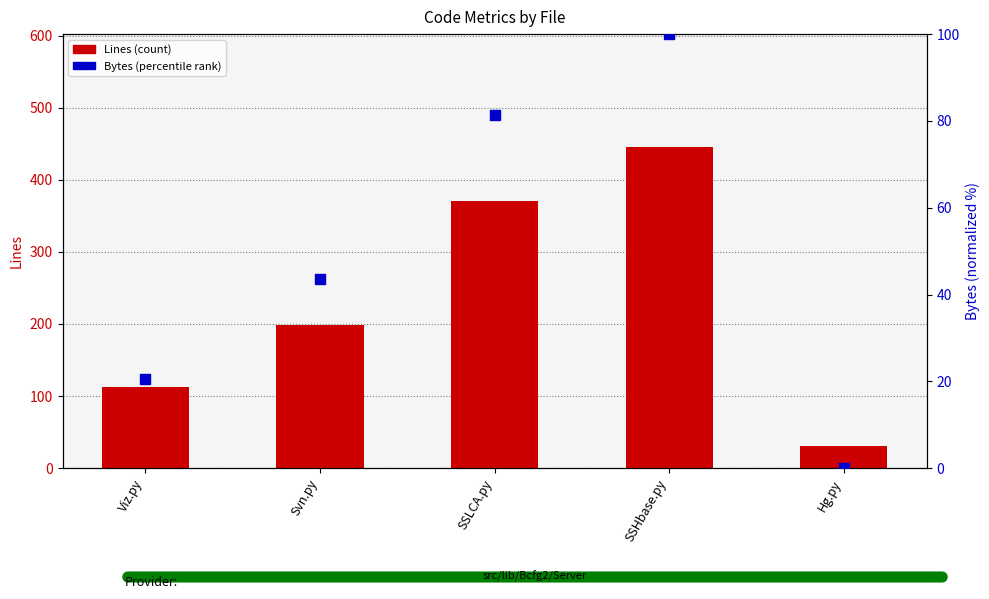

What are all the series names shown in the legend?

Lines (count), Bytes (percentile rank)